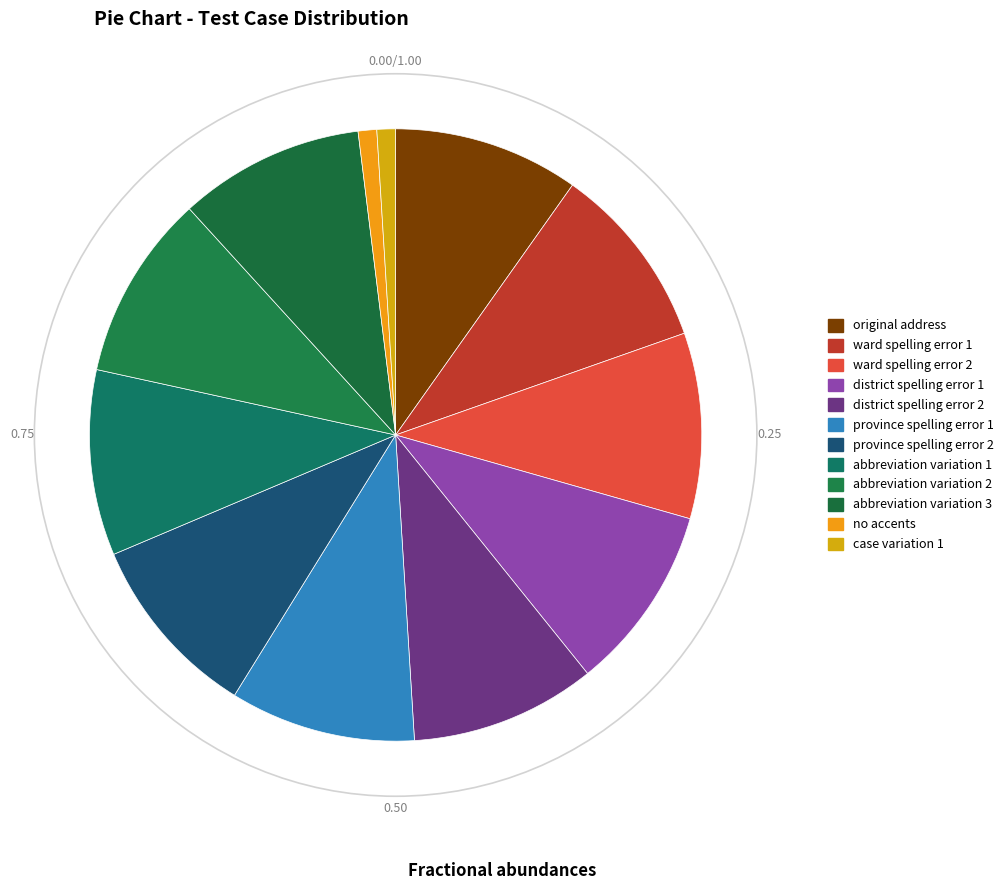

How many segments does this pie chart have?

12